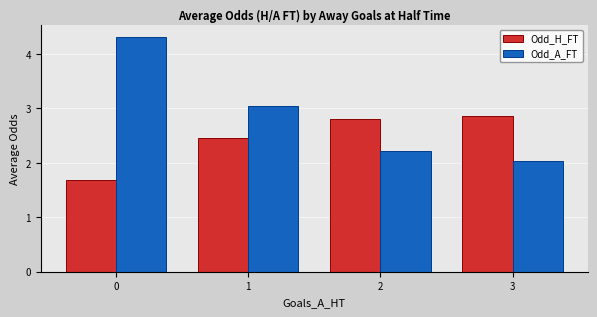

What is the value of the Odd_A_FT bar at the 1st from the left?

4.3